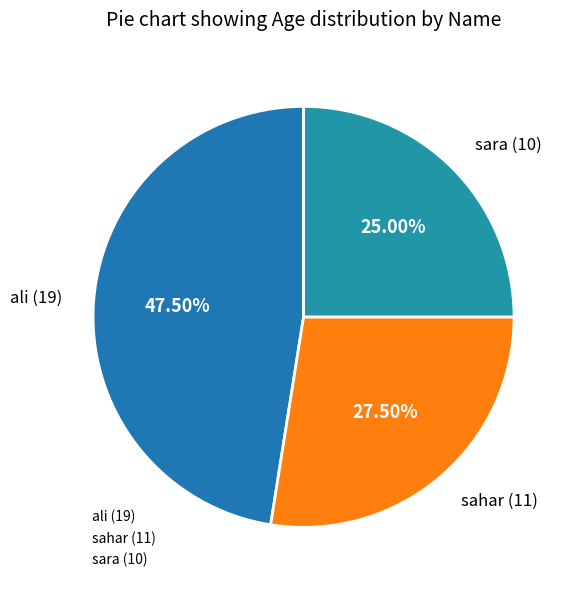

The sara slice represents 13% of the pie. True or false?

False